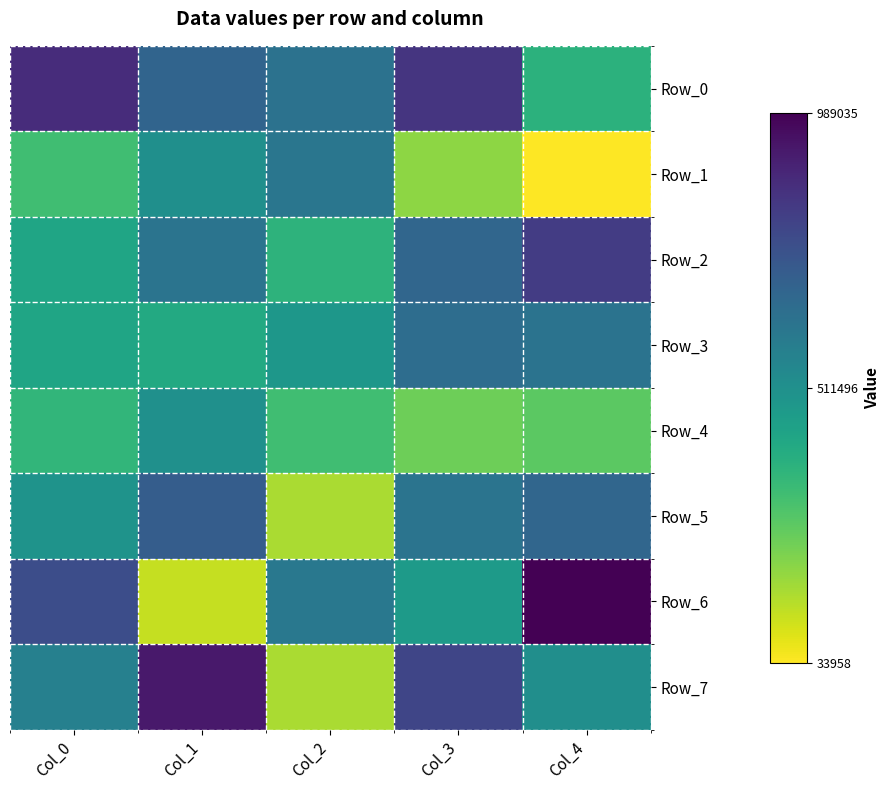

Rank the series at Col_3 from lowest to highest value.

Row_1, Row_4, Row_6, Row_5, Row_3, Row_2, Row_7, Row_0